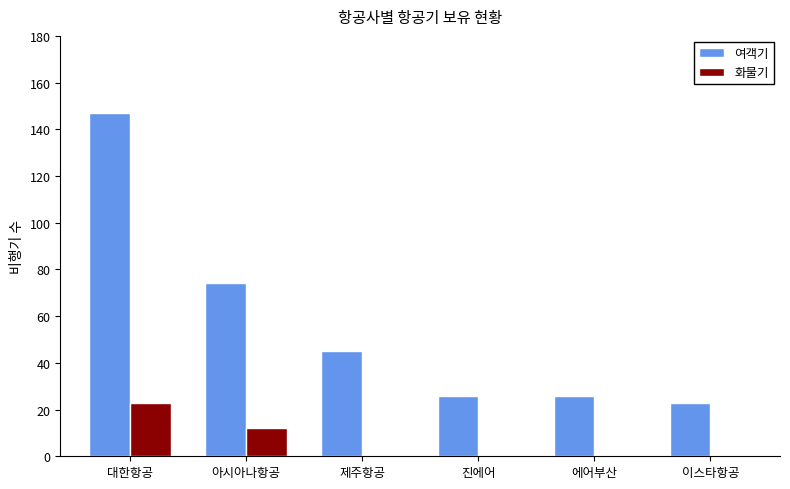

What is the greatest value displayed?

147